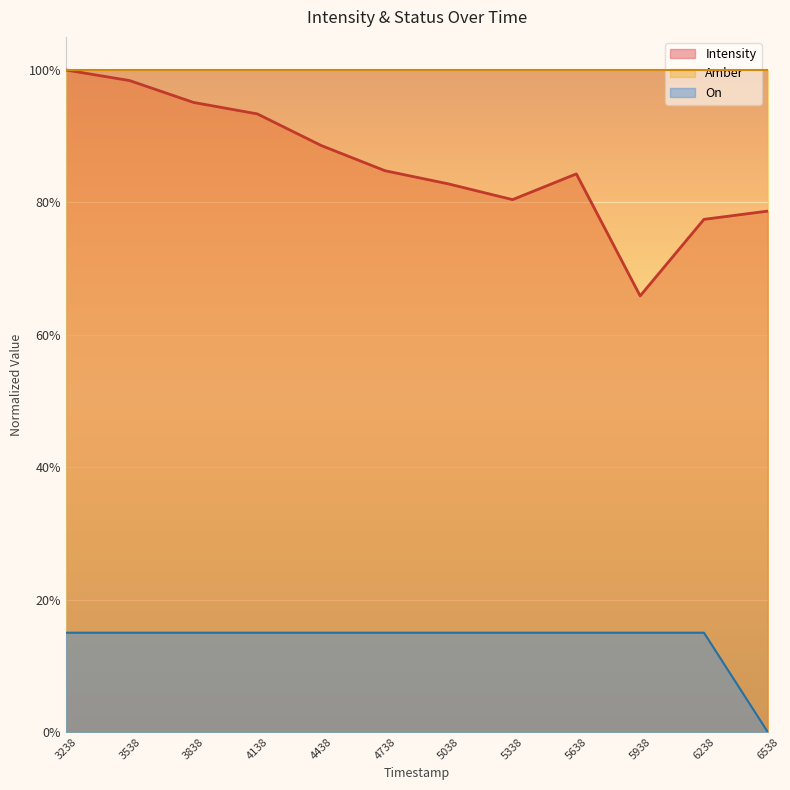

Reading right to left, transcribe all the data shown in this chart.

Intensity: 6538=0.8	6238=0.8	5938=0.7	5638=0.8	5338=0.8	5038=0.8	4738=0.8	4438=0.9	4138=0.9	3838=1.0	3538=1.0	3238=1.0
On: 6538=0.0	6238=0.1	5938=0.1	5638=0.1	5338=0.1	5038=0.1	4738=0.1	4438=0.1	4138=0.1	3838=0.1	3538=0.1	3238=0.1